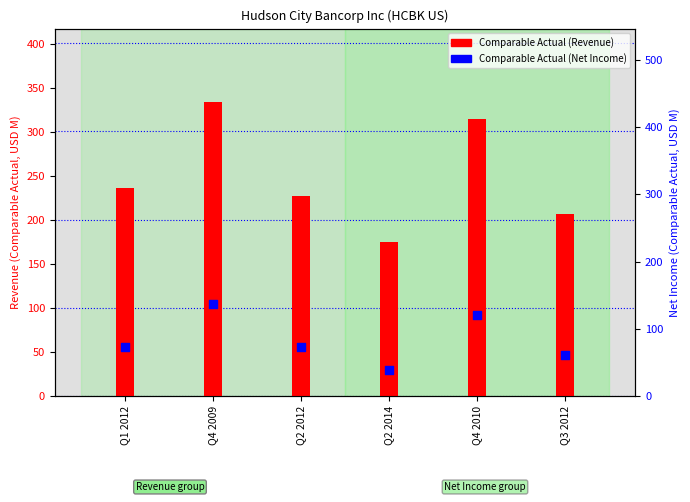

At how many categories does at least one series exceed 73?

6